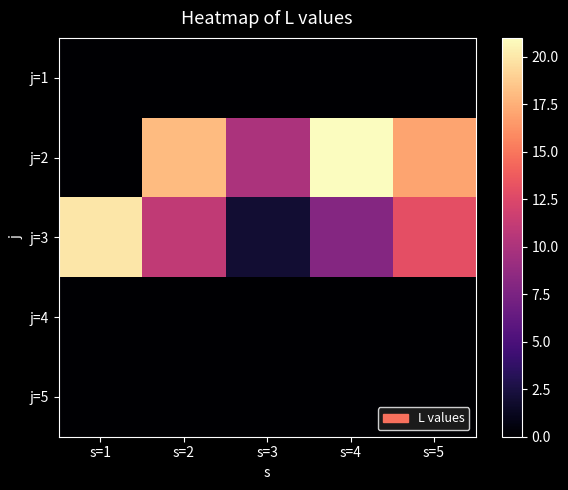

Reading left to right, what are all the values shown in this chart?

j=1: s=1=0	s=2=0	s=3=0	s=4=0	s=5=0
j=2: s=1=0	s=2=18	s=3=10	s=4=21	s=5=17
j=3: s=1=20	s=2=11	s=3=2	s=4=8	s=5=13
j=4: s=1=0	s=2=0	s=3=0	s=4=0	s=5=0
j=5: s=1=0	s=2=0	s=3=0	s=4=0	s=5=0